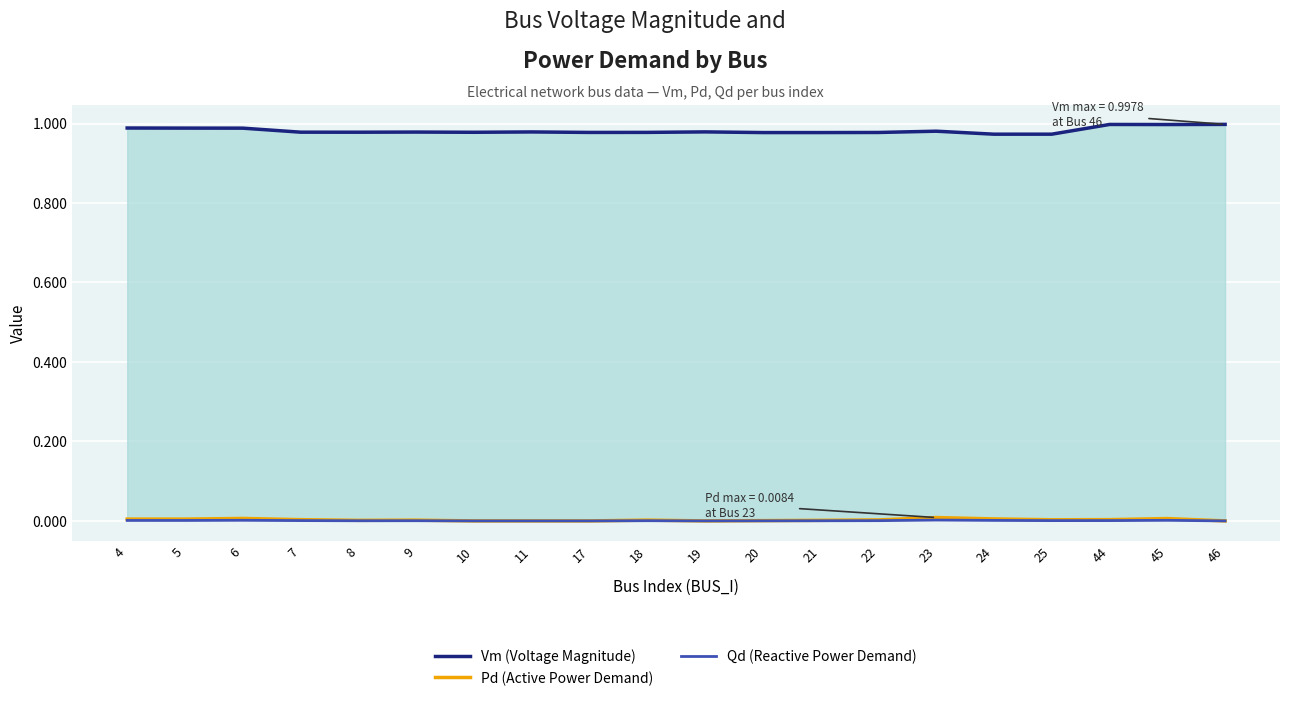

Read the Vm (Voltage Magnitude) value at 17.

1.0